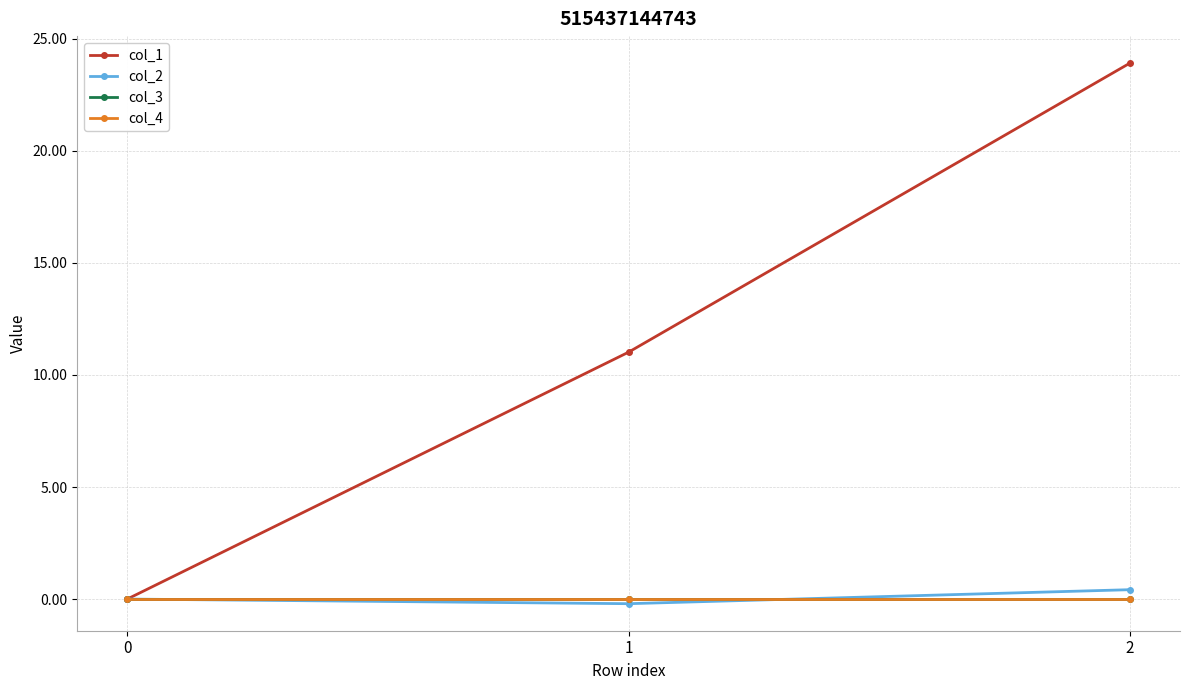

Does the chart have visible grid lines?

Yes